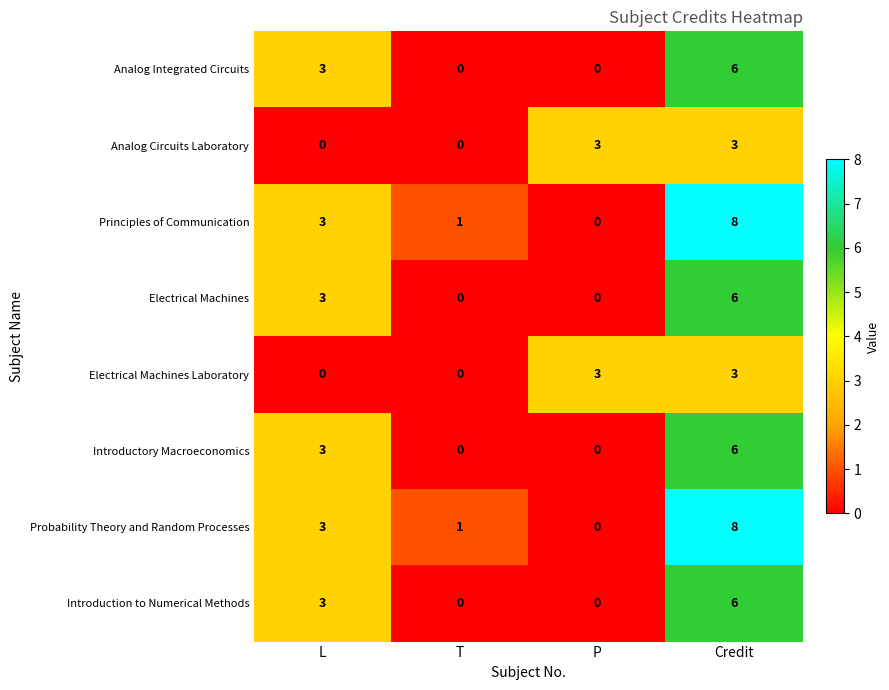

What is the difference between the maximum and minimum values in the Principles of Communication series?

8